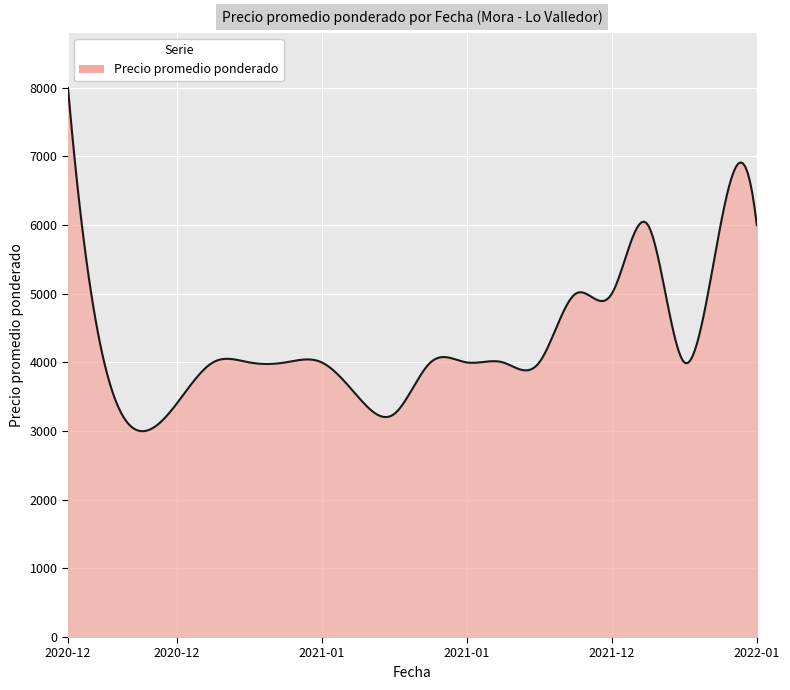

What is the difference between the maximum and minimum values?

5001.6